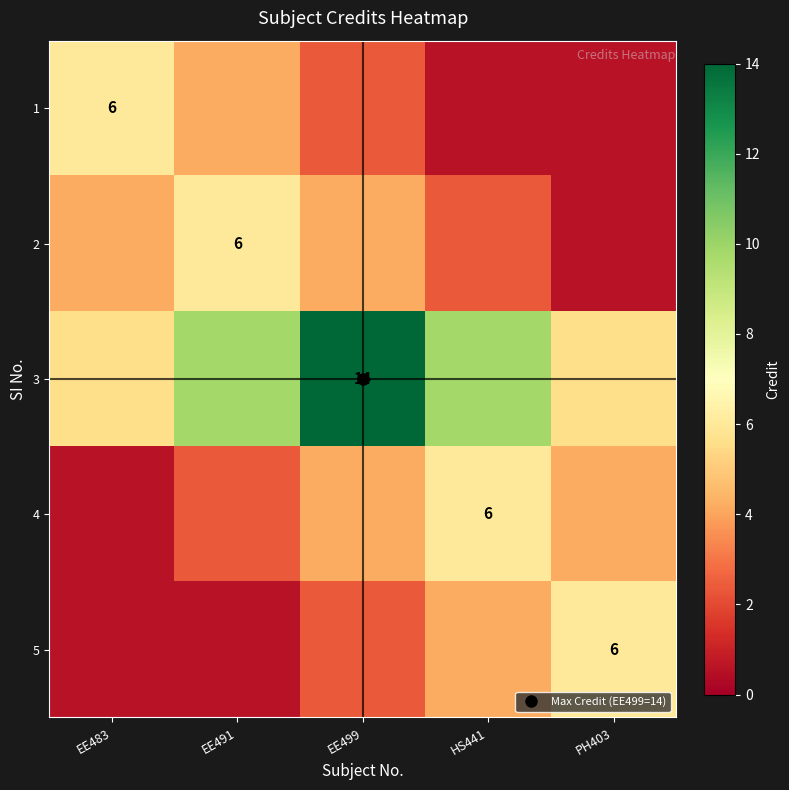

True or false: 1 has a value of 0.2 at PH403.

False